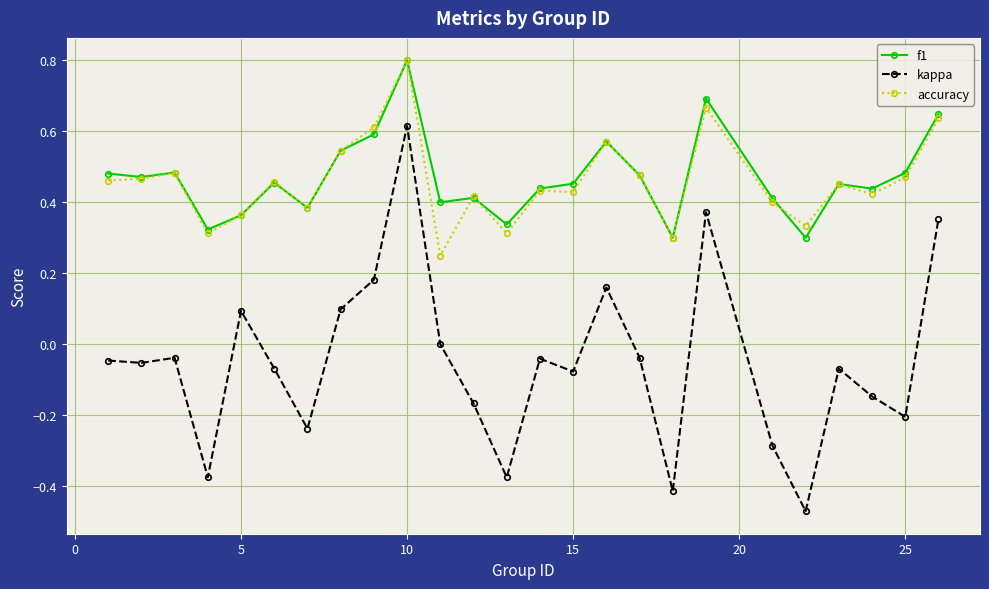

Which series has the largest range (max minus min)?

kappa